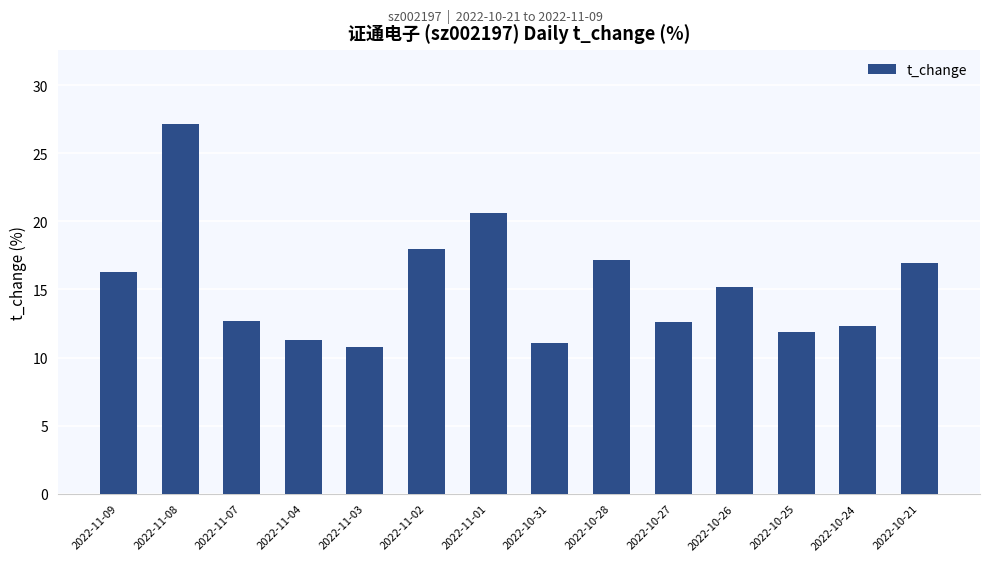

What position from the left is 2022-10-31?

8